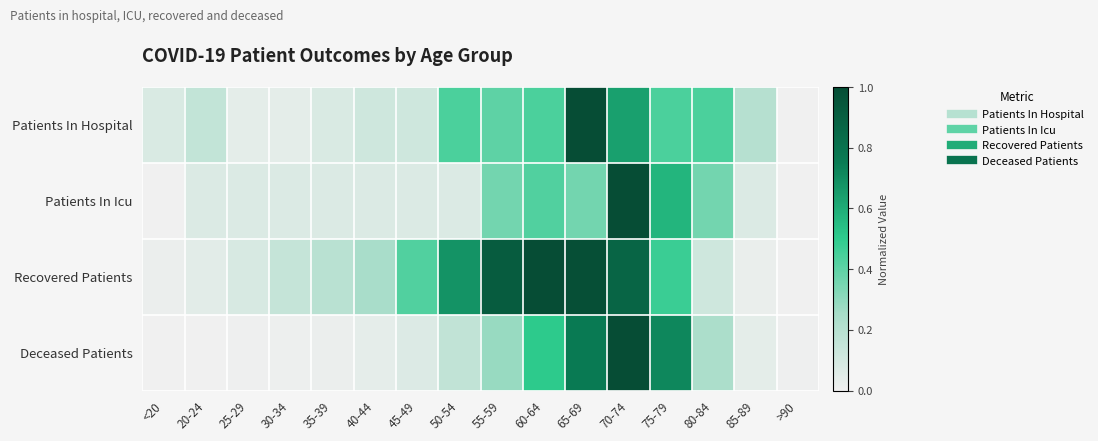

Reading left to right, extract all data points from this chart.

Patients In Hospital: <20=0.1	20-24=0.2	25-29=0.0	30-34=0.0	35-39=0.1	40-44=0.1	45-49=0.1	50-54=0.4	55-59=0.4	60-64=0.4	65-69=1.0	70-74=0.6	75-79=0.4	80-84=0.4	85-89=0.2	>90=0.0
Patients In Icu: <20=0.0	20-24=0.1	25-29=0.1	30-34=0.1	35-39=0.1	40-44=0.1	45-49=0.1	50-54=0.1	55-59=0.4	60-64=0.4	65-69=0.4	70-74=1.0	75-79=0.6	80-84=0.4	85-89=0.1	>90=0.0
Recovered Patients: <20=0.0	20-24=0.0	25-29=0.1	30-34=0.2	35-39=0.2	40-44=0.2	45-49=0.4	50-54=0.7	55-59=0.9	60-64=1.0	65-69=1.0	70-74=0.9	75-79=0.5	80-84=0.1	85-89=0.0	>90=0.0
Deceased Patients: <20=0.0	20-24=0.0	25-29=0.0	30-34=0.0	35-39=0.0	40-44=0.0	45-49=0.1	50-54=0.2	55-59=0.3	60-64=0.5	65-69=0.8	70-74=1.0	75-79=0.7	80-84=0.2	85-89=0.0	>90=0.0